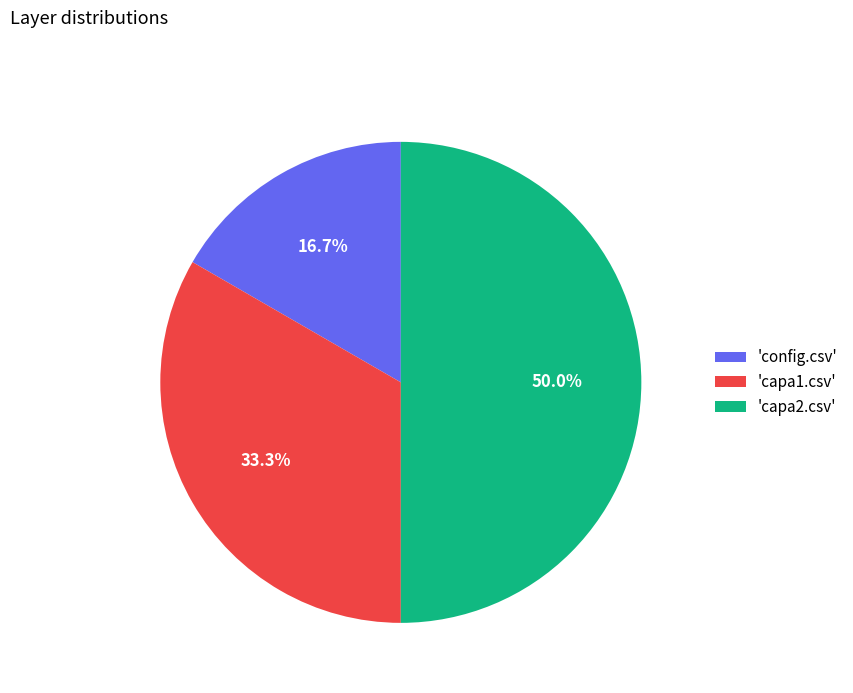

Does 'config.csv' account for over 50% of the chart?

No